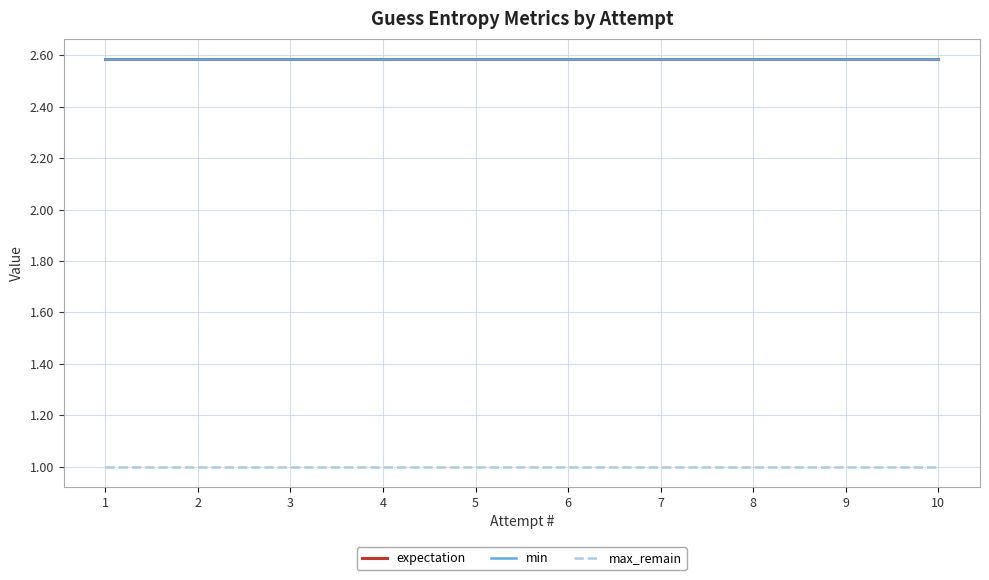

At which category is the sum across all series the highest?

1